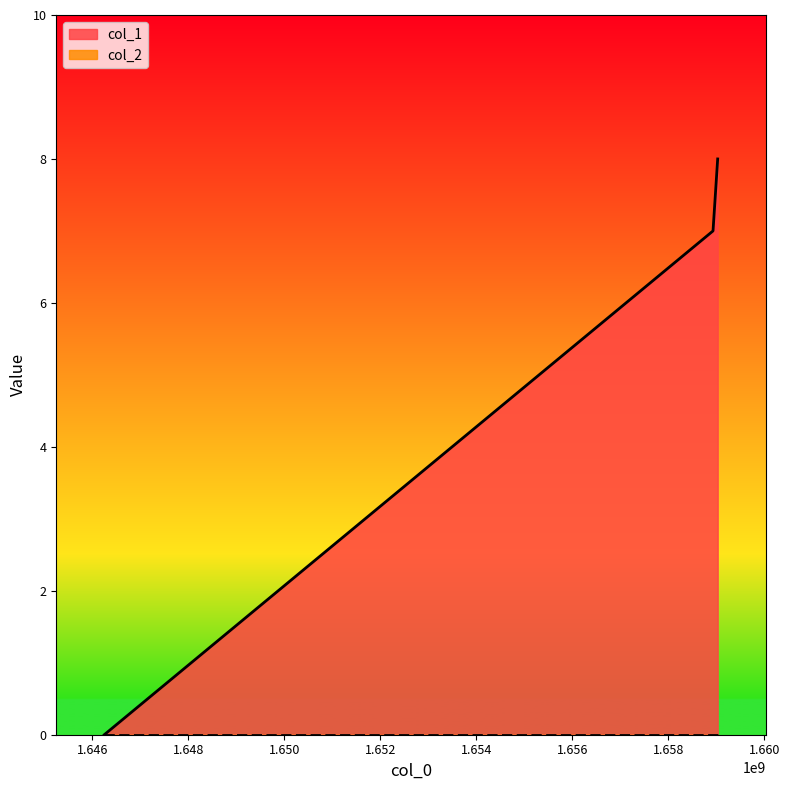

List the labels in order of value, largest first.

1659032501, 1658935449, 1646252324